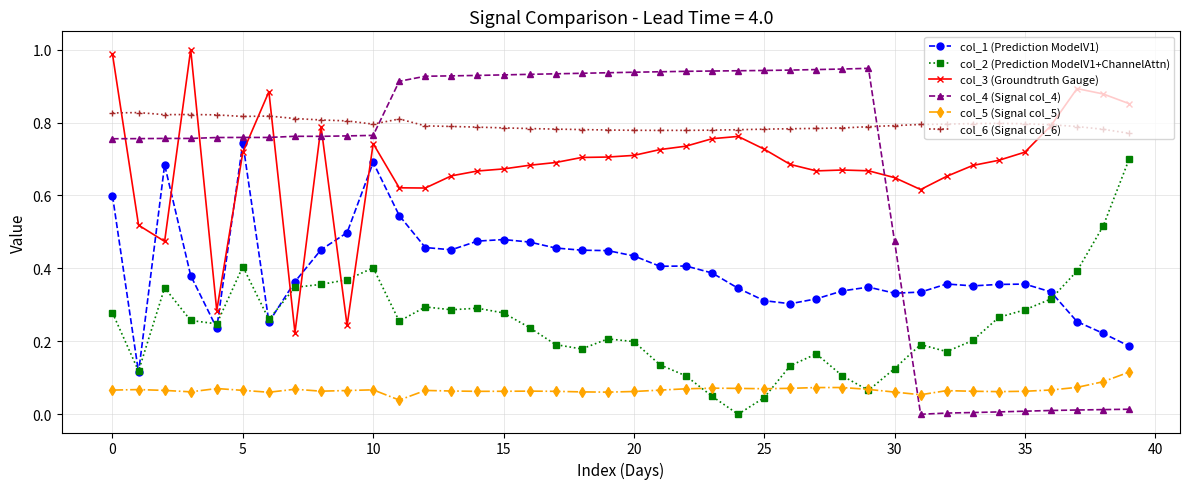

Which series has the largest range (max minus min)?

col_4 (Signal col_4)